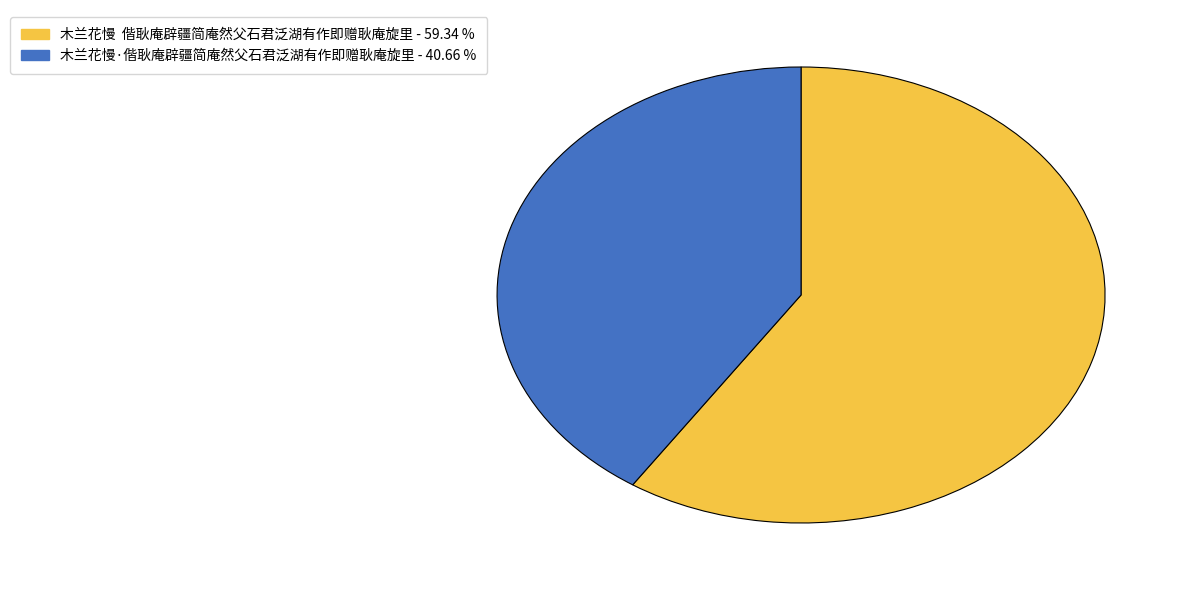

Which slice represents more than half of the pie?

木兰花慢 偕耿庵辟疆简庵然父石君泛湖有作即赠耿庵旋里